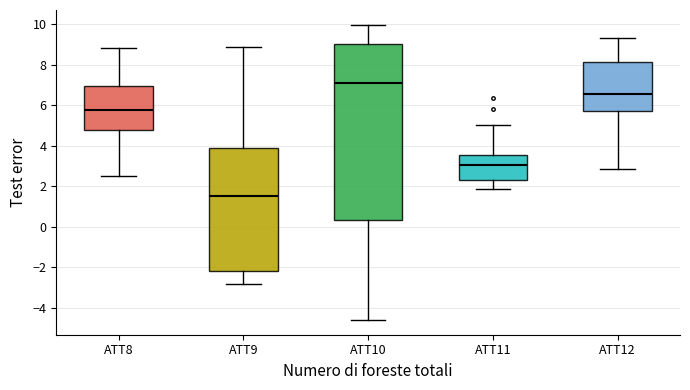

Where is the lower edge of the box for ATT10 on the y-axis? The values are not printed on the chart, so give them approximately, as read against the axis.

0.4